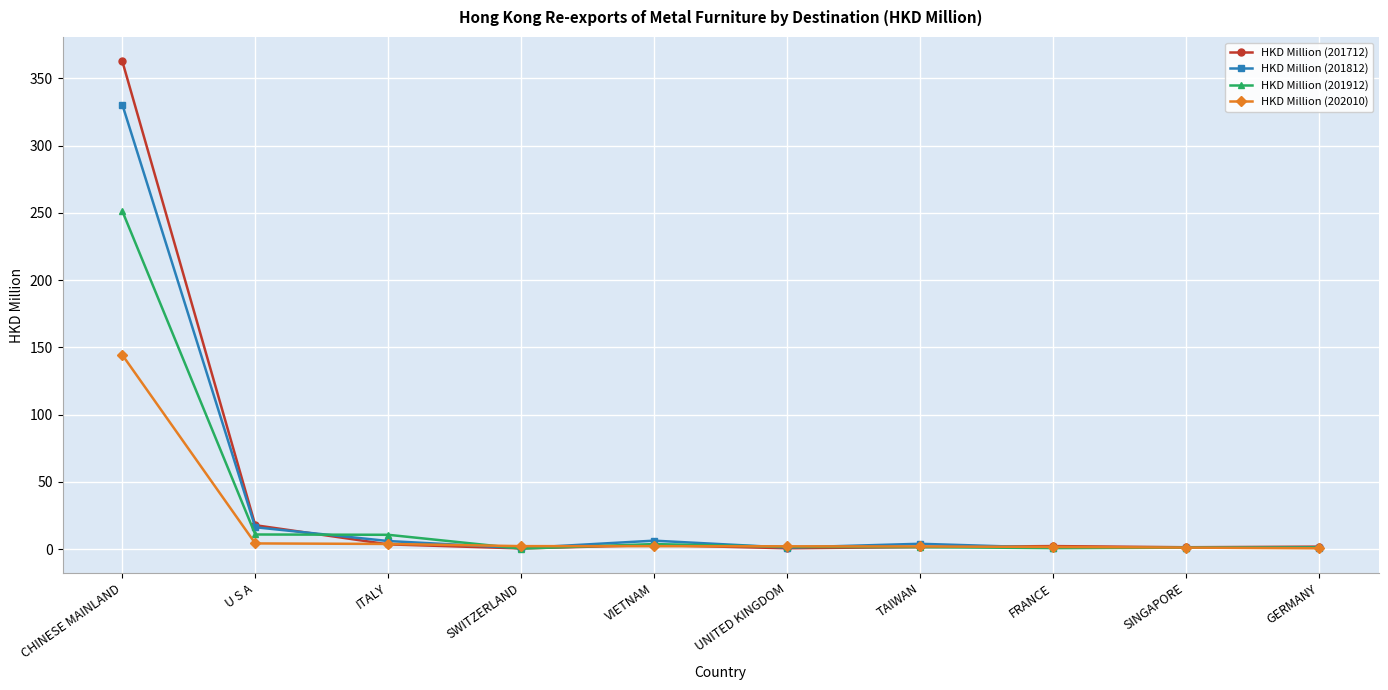

What is the difference between the HKD Million (201712) values at UNITED KINGDOM and GERMANY?

1.2